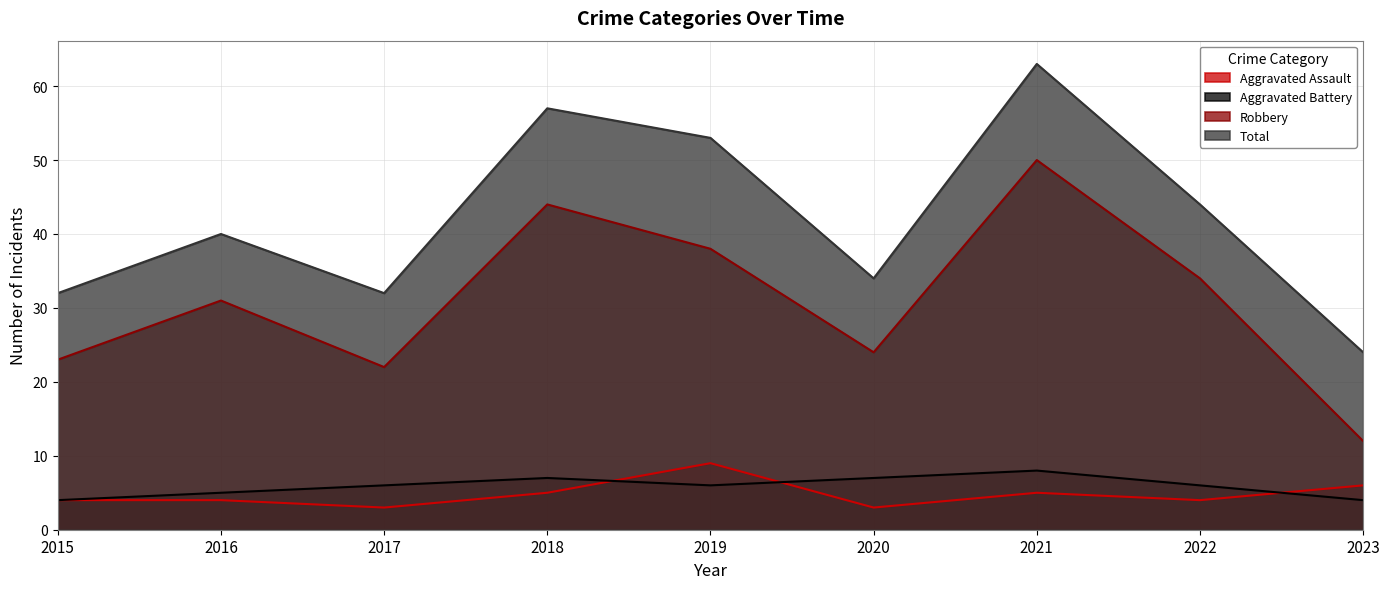

What is the sum of the Aggravated Battery values at 2019 and 2020?

13